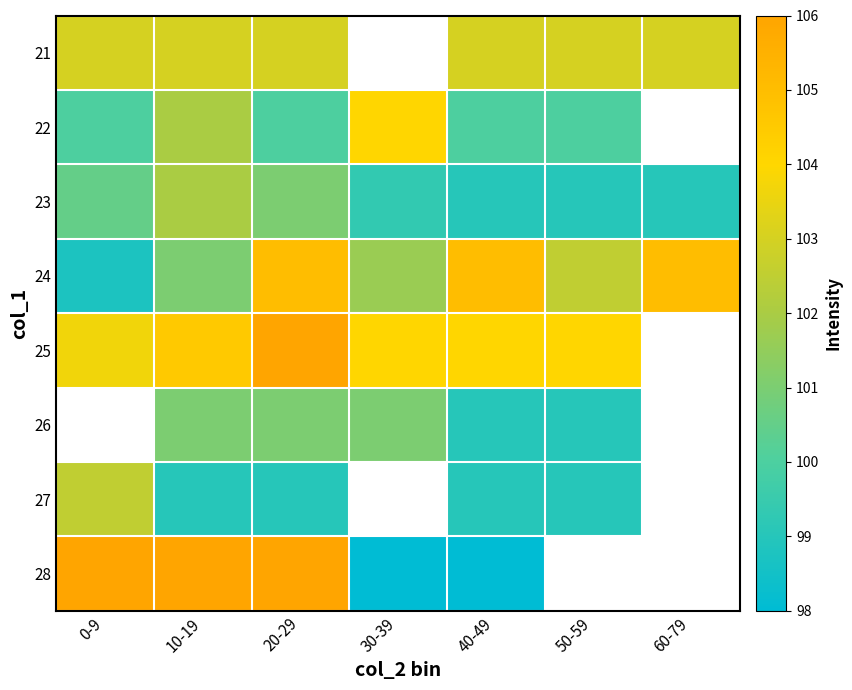

How many values in the 22 series exceed 100?

2